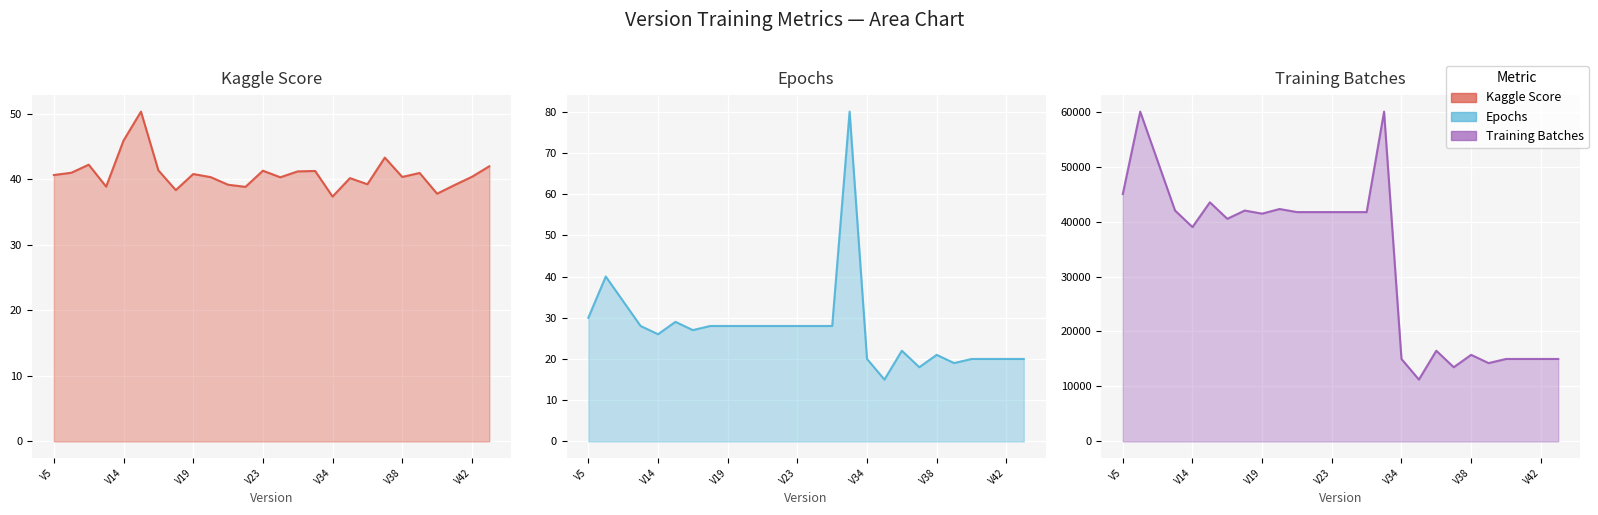

The value of Epochs line at V23 is 28.0. True or false?

True